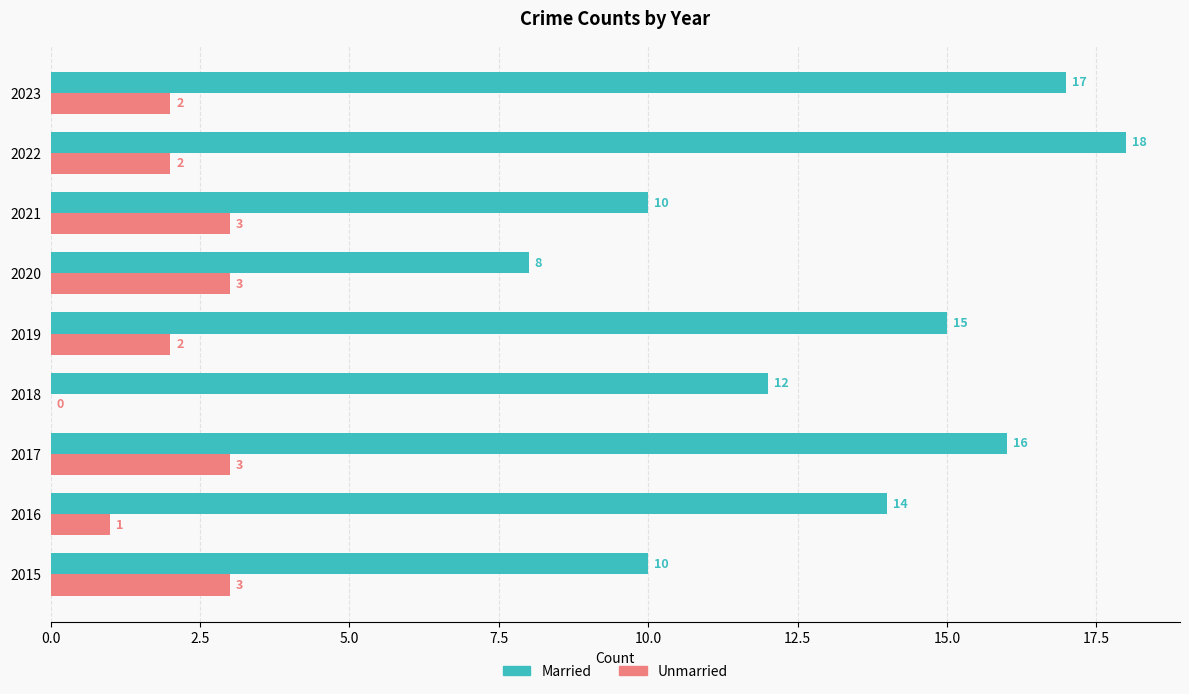

What are all the series names shown in the legend?

Married, Unmarried